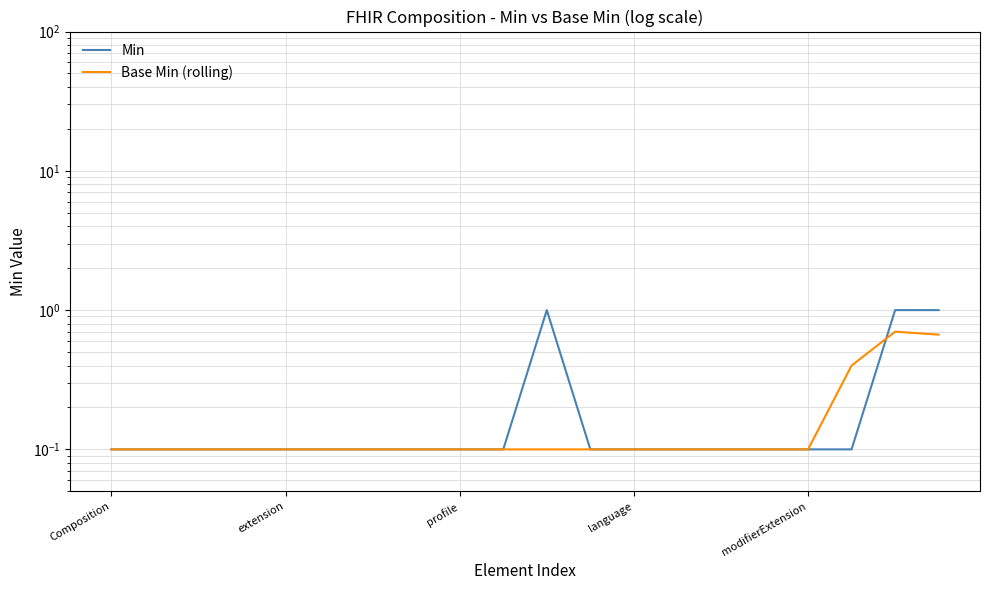

What is the total value across all series at 13?

0.2